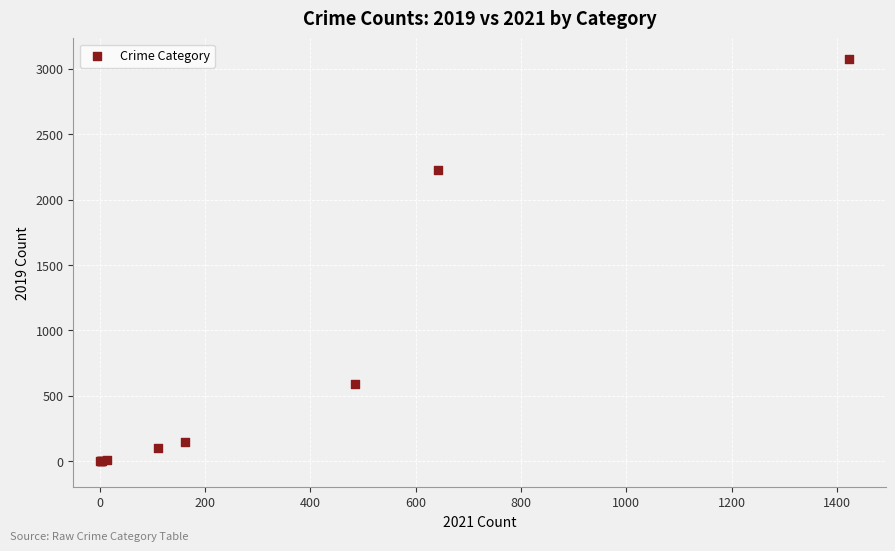

What Y value in the scatter plot is closest to 1540?

2230